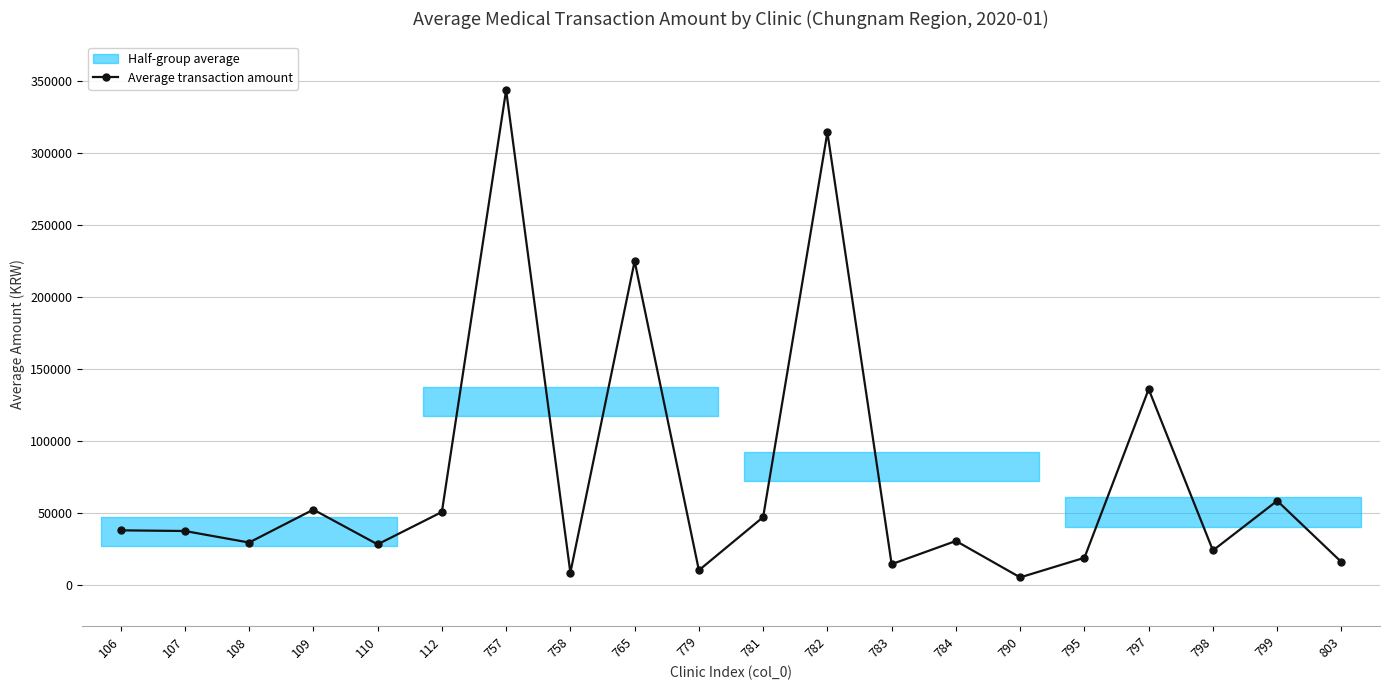

Rank the categories by value from highest to lowest.

757, 782, 765, 797, 799, 109, 112, 781, 106, 107, 784, 108, 110, 798, 795, 803, 783, 779, 758, 790